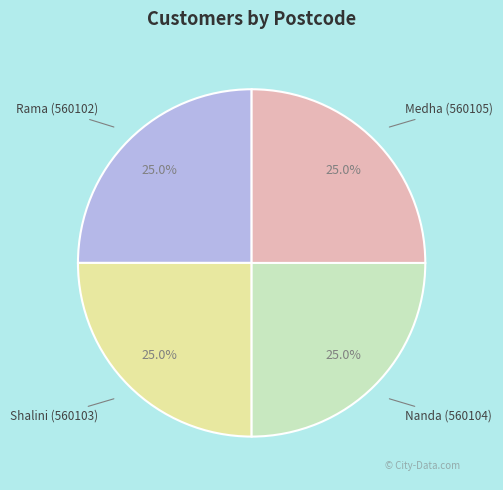

How many segments does this pie chart have?

4